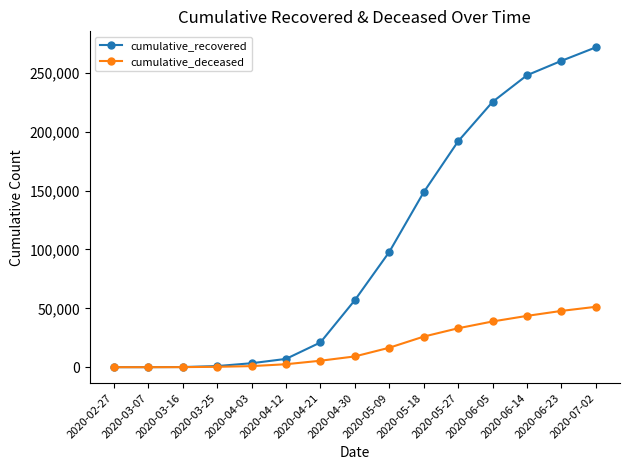

How many lines are shown in the chart?

2